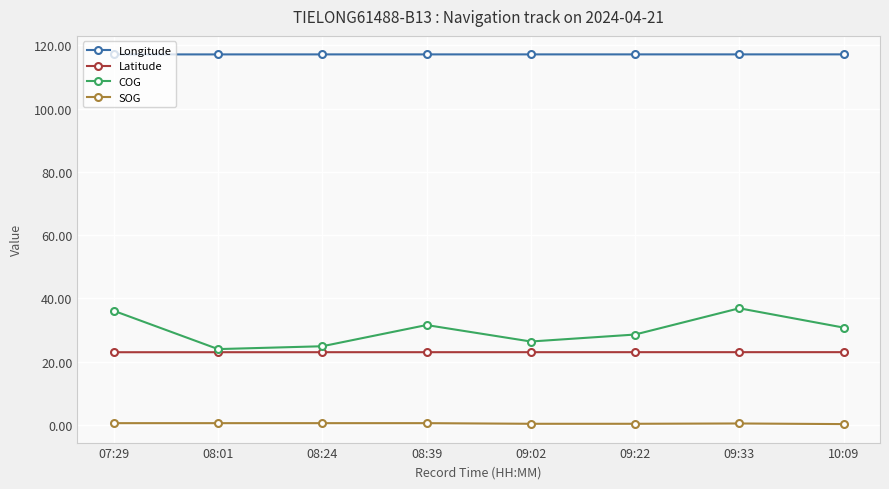

Which series has the largest range (max minus min)?

COG